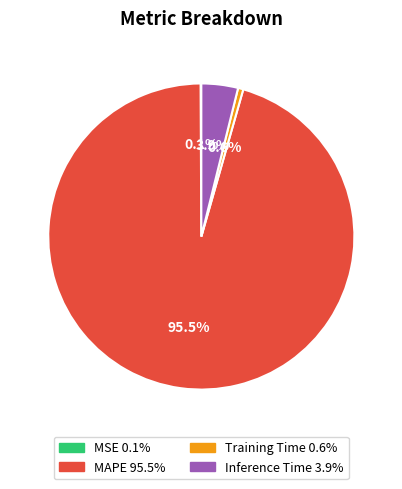

Does any single category account for the majority?

Yes